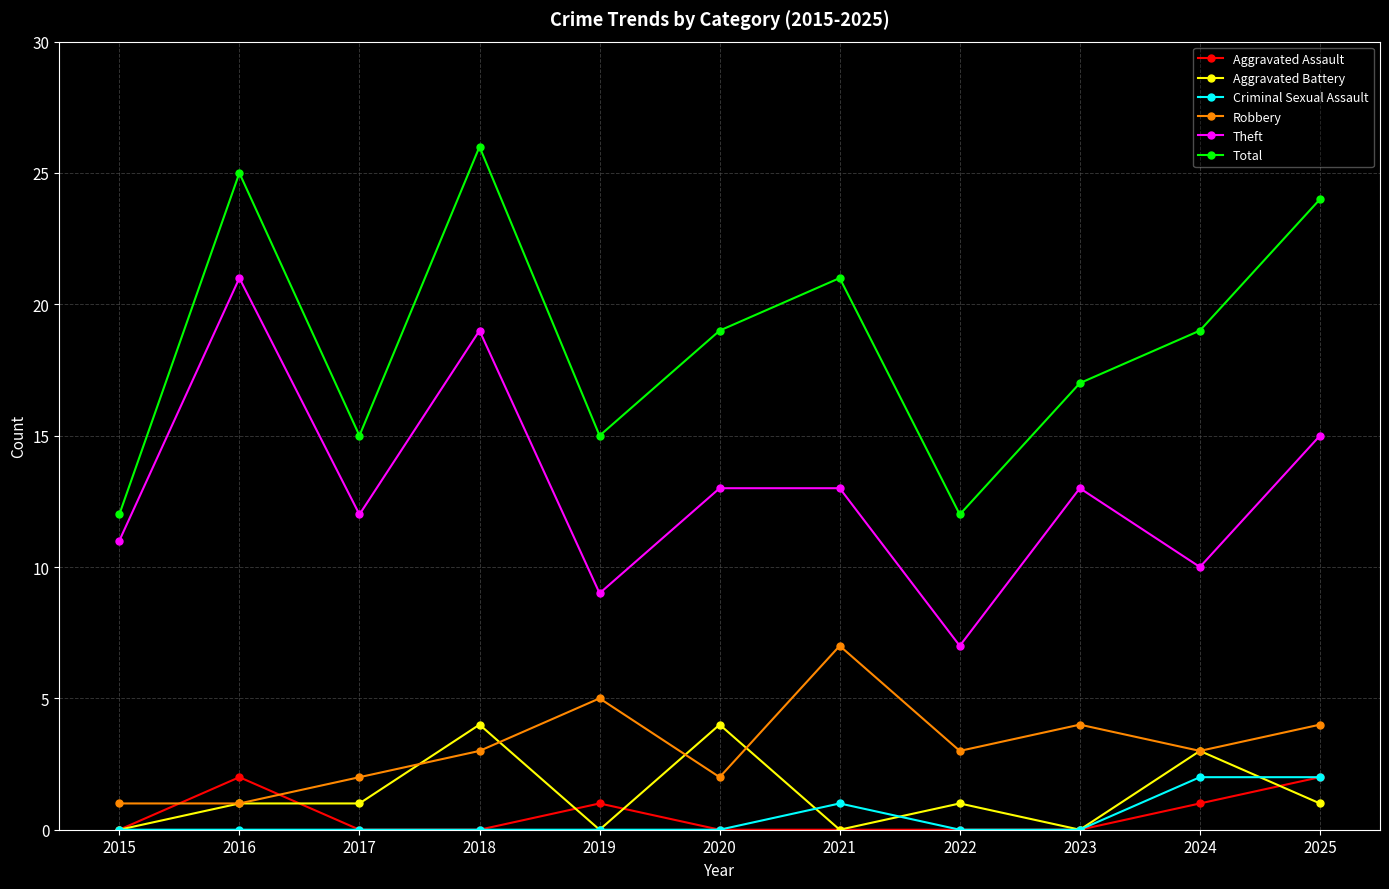

What is the sum of the Aggravated Battery values at 2020 and 2016?

5